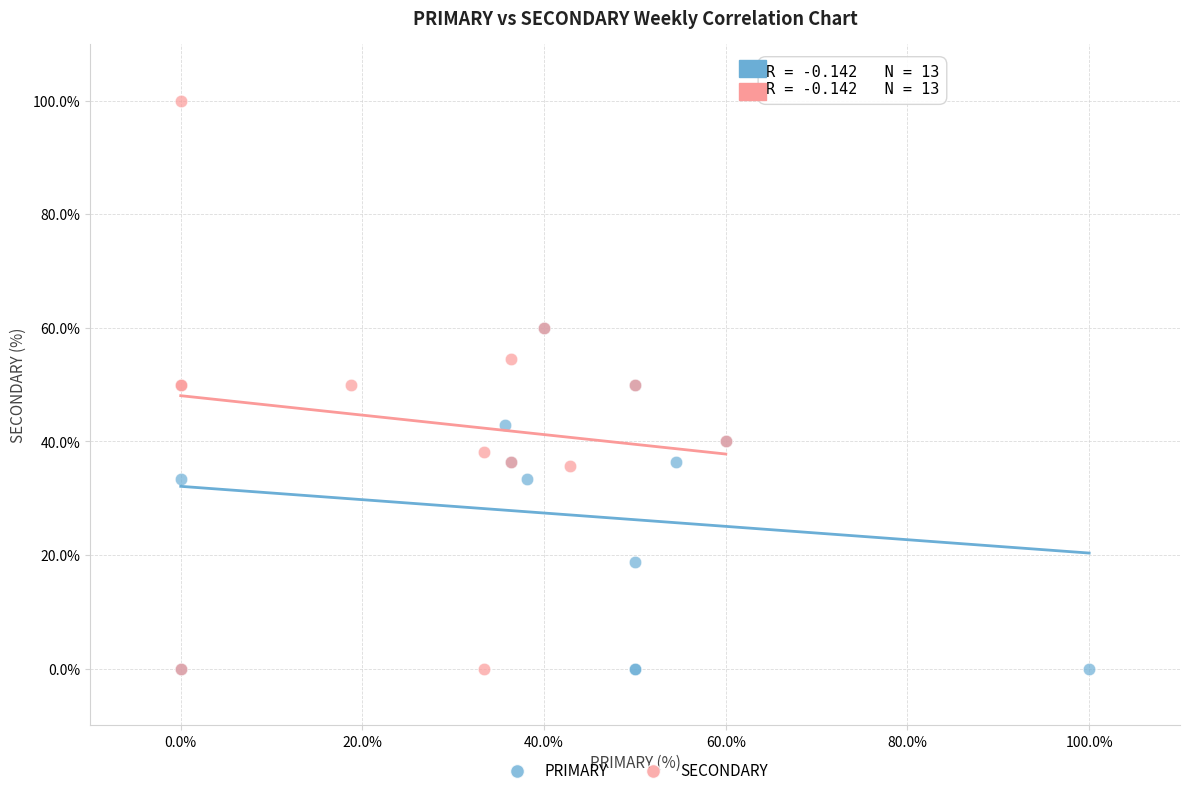

Which series contains the highest Y value?

SECONDARY